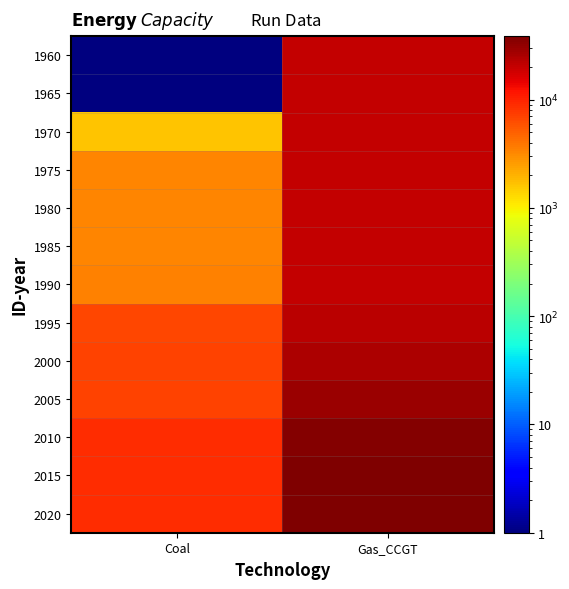

Reading left to right, what are all the values shown in this chart?

1960: Coal=0.1	Gas_CCGT=20335.7
1965: Coal=0.1	Gas_CCGT=20335.7
1970: Coal=1636.0	Gas_CCGT=20335.7
1975: Coal=3252.0	Gas_CCGT=20335.7
1980: Coal=3252.0	Gas_CCGT=20687.7
1985: Coal=3252.0	Gas_CCGT=20687.7
1990: Coal=3402.0	Gas_CCGT=20687.7
1995: Coal=6682.0	Gas_CCGT=22055.2
2000: Coal=7032.0	Gas_CCGT=24638.2
2005: Coal=7032.0	Gas_CCGT=29319.2
2010: Coal=9012.0	Gas_CCGT=36209.7
2015: Coal=9012.0	Gas_CCGT=38570.7
2020: Coal=9012.0	Gas_CCGT=38570.7